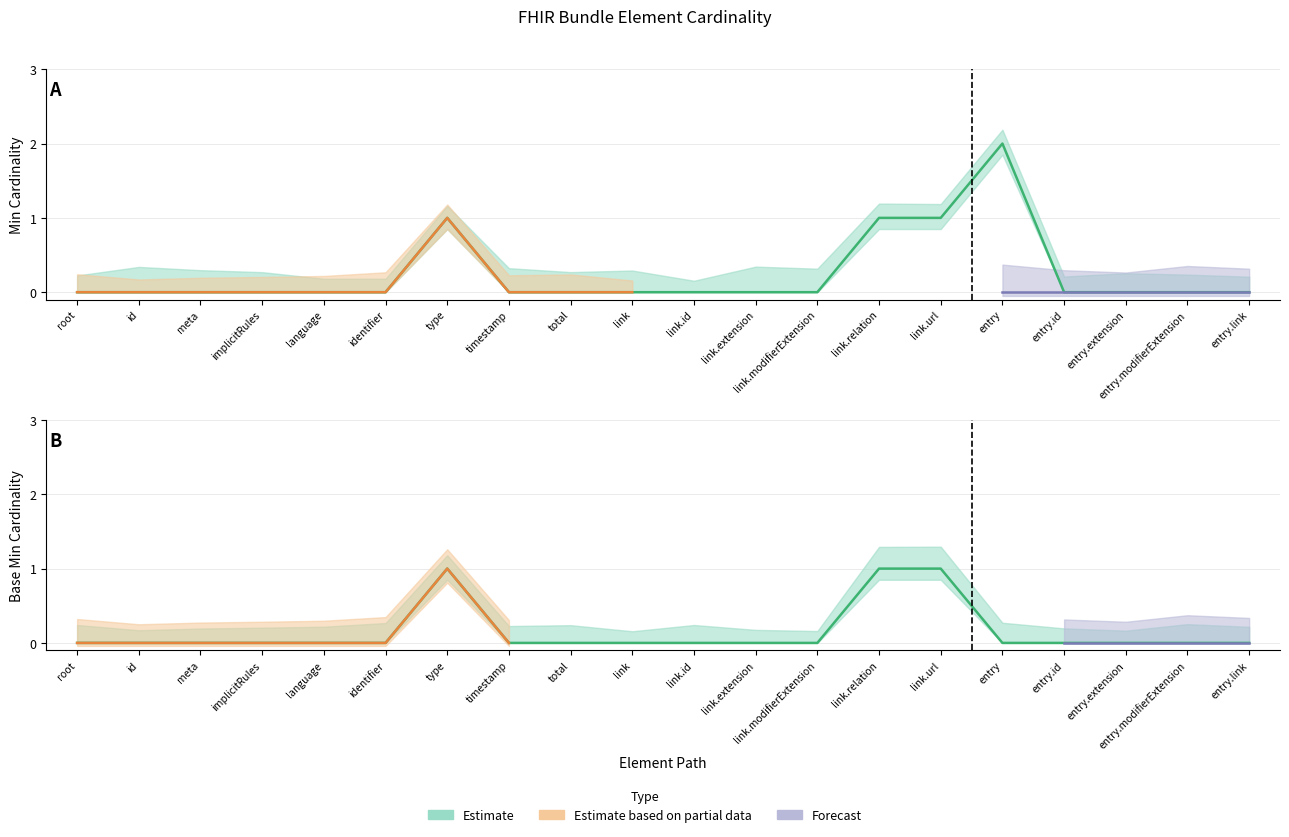

The Min series shows 0 at timestamp. True or false?

True